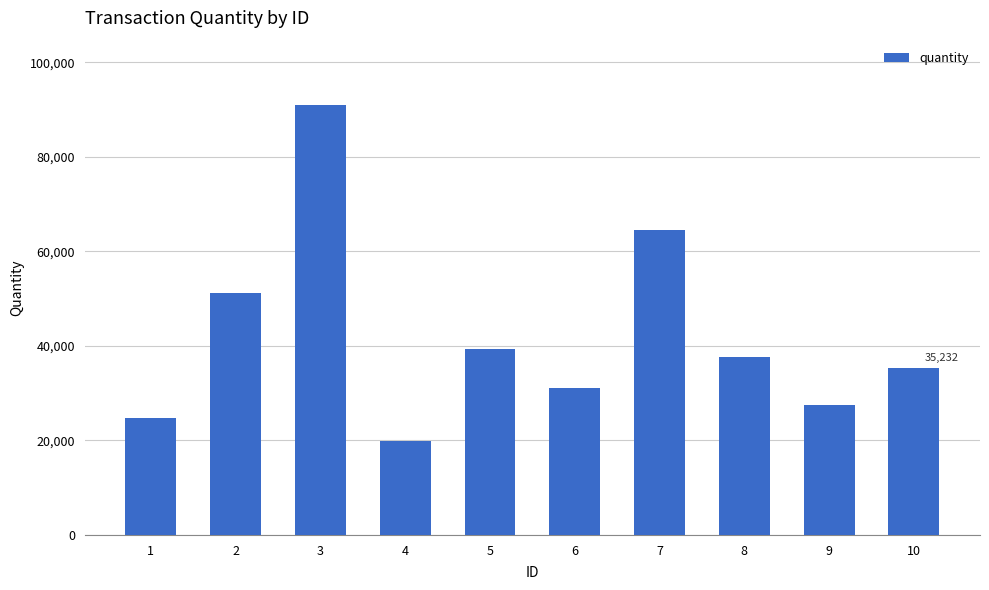

Reading right to left, list all the values displayed in this chart.

10=35232	9=27398	8=37736	7=64553	6=31030	5=39332	4=19921	3=90920	2=51178	1=24696